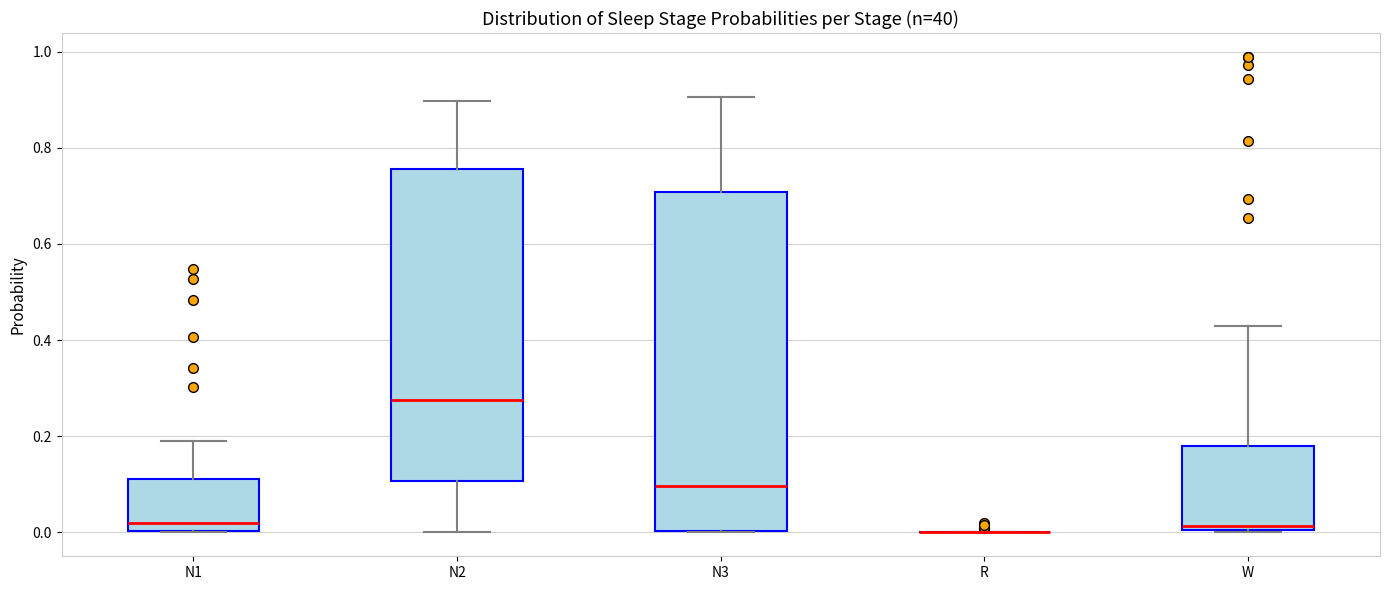

Which box is the tallest, from its lower edge to its upper edge?

N3